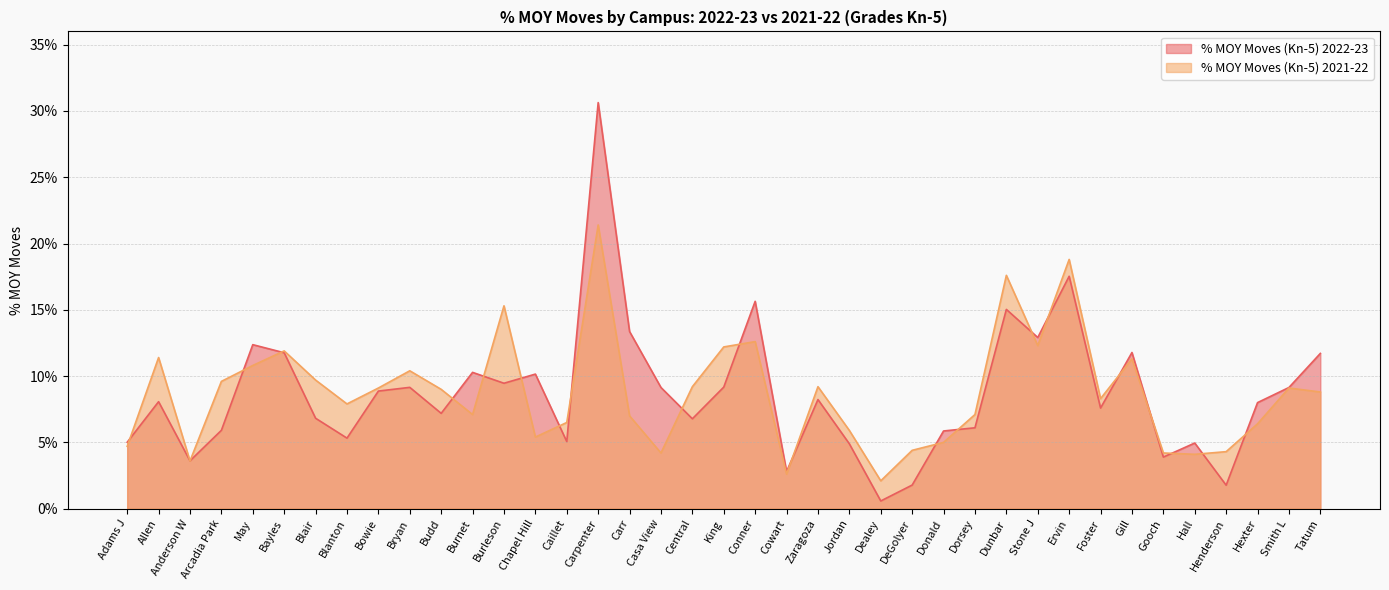

Is the value of % MOY Moves (Kn-5) 2022-23 at Foster greater than the value of % MOY Moves (Kn-5) 2021-22 at Ervin?

No